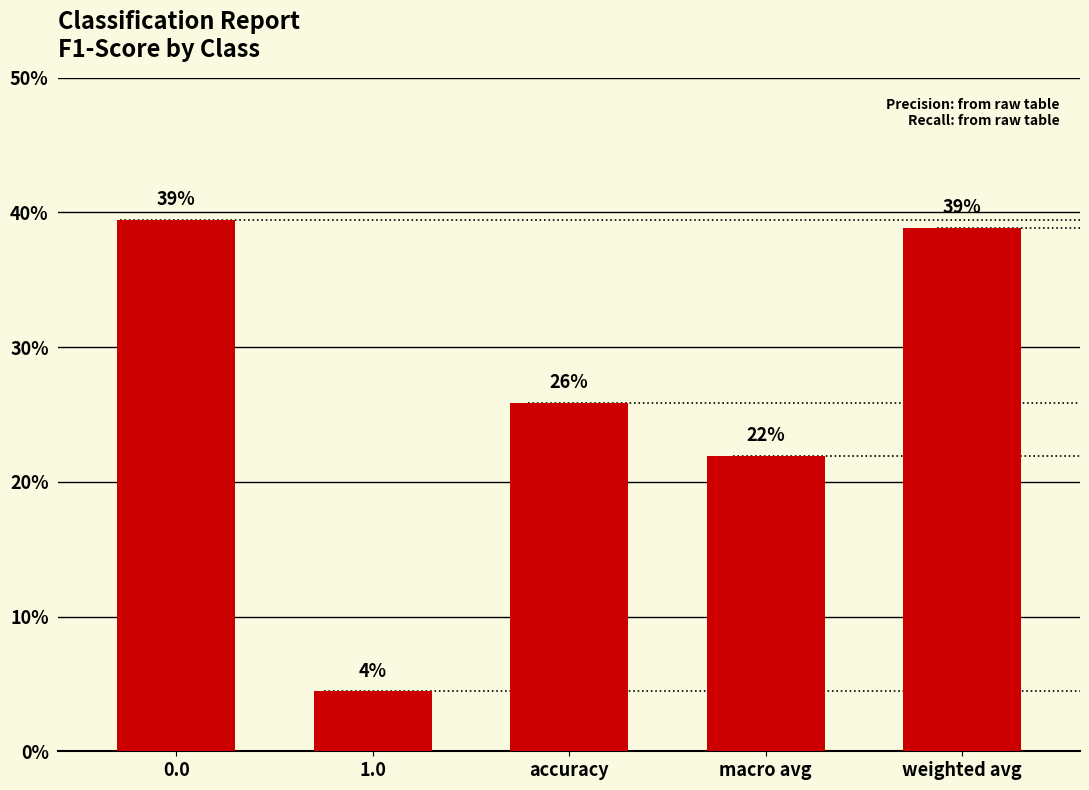

What position from the left is weighted avg?

5